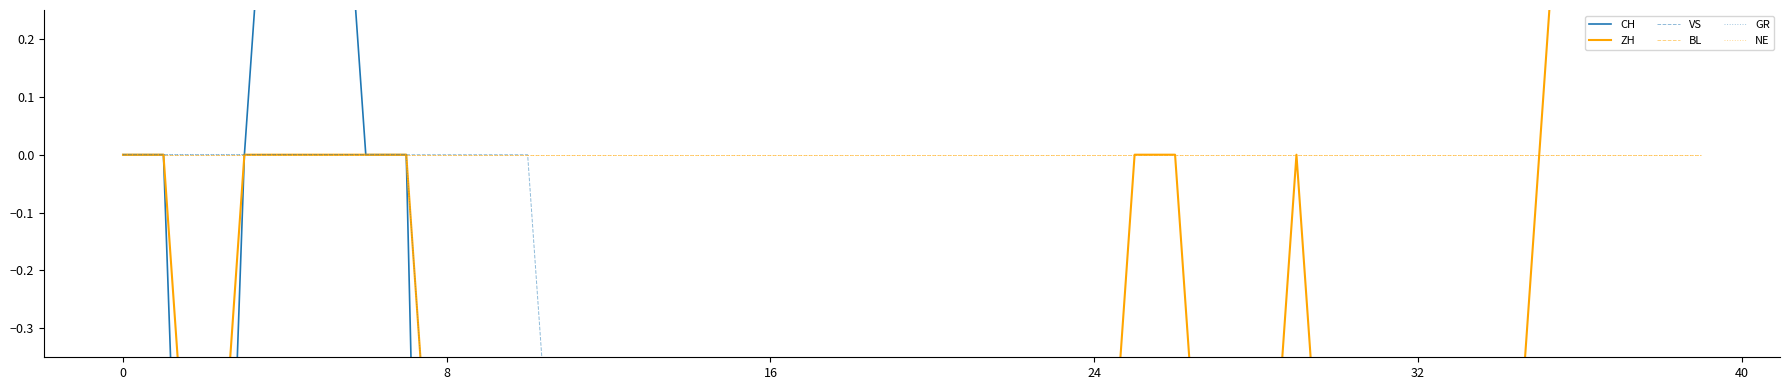

Which series changed the most between 9 and 28?

CH